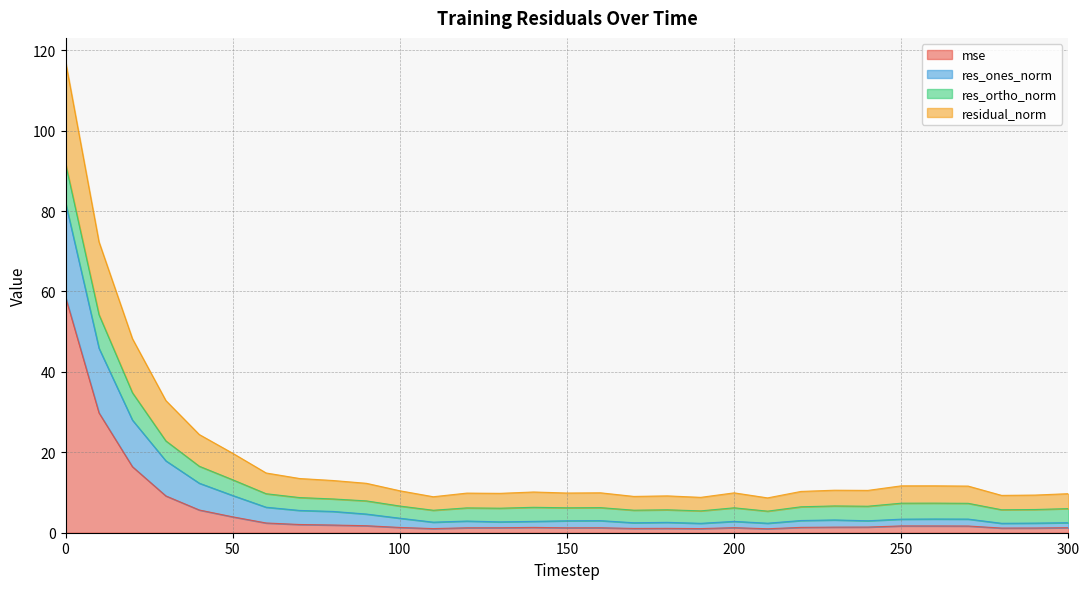

True or false: res_ones_norm and residual_norm cross at least once.

False